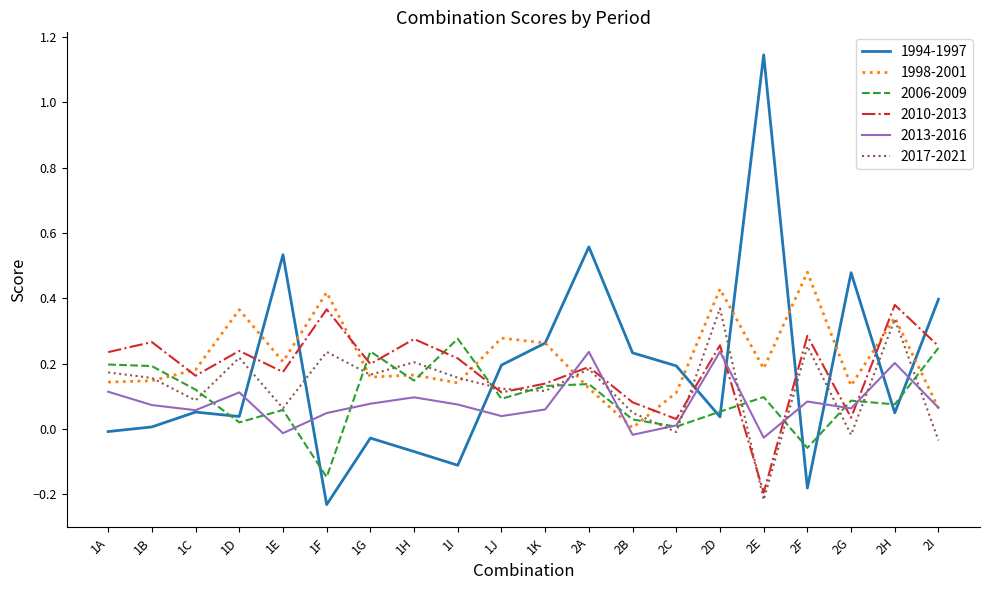

Is this an area chart (filled region under the line)?

No